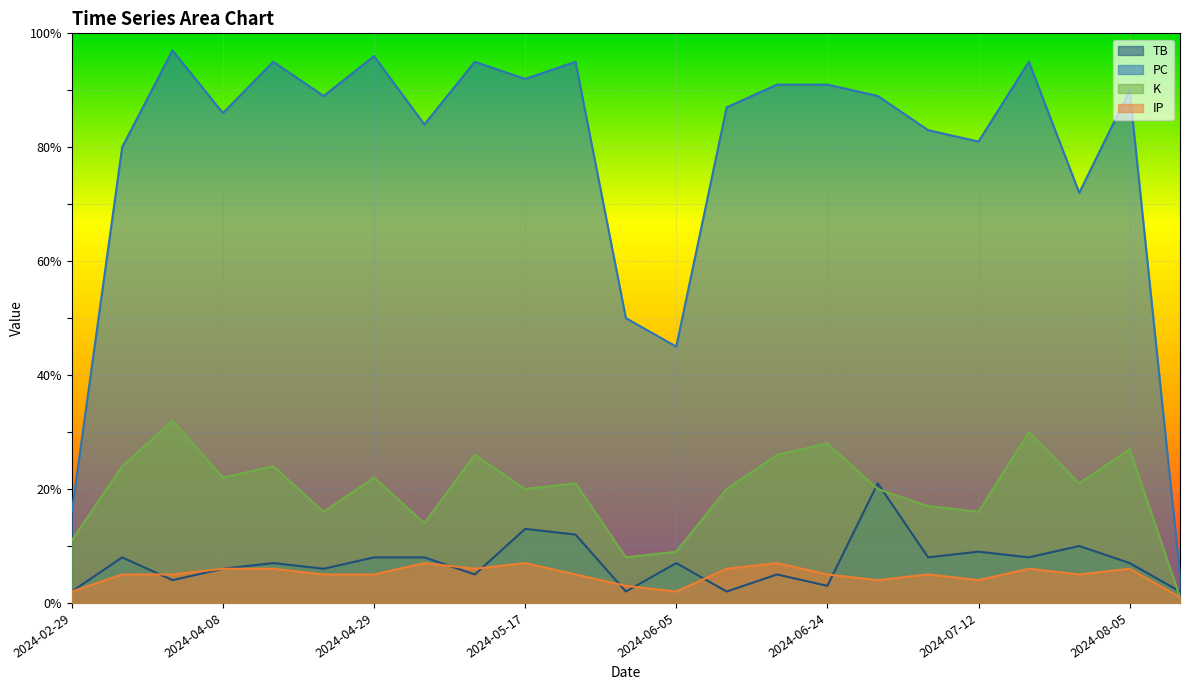

What value does the PC series have at 2024-07-30, to the nearest 10?

70